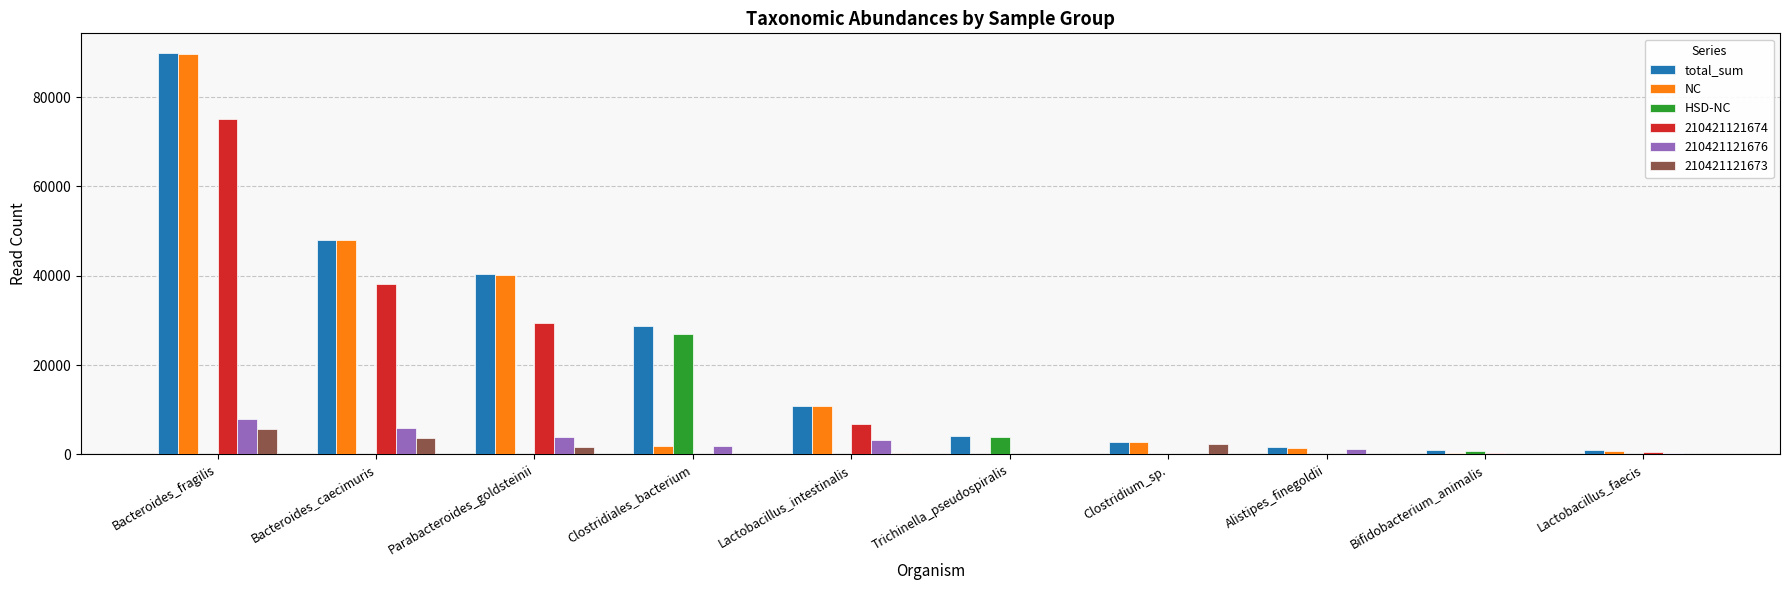

The value of 210421121673 at Lactobacillus_faecis is 0. True or false?

True